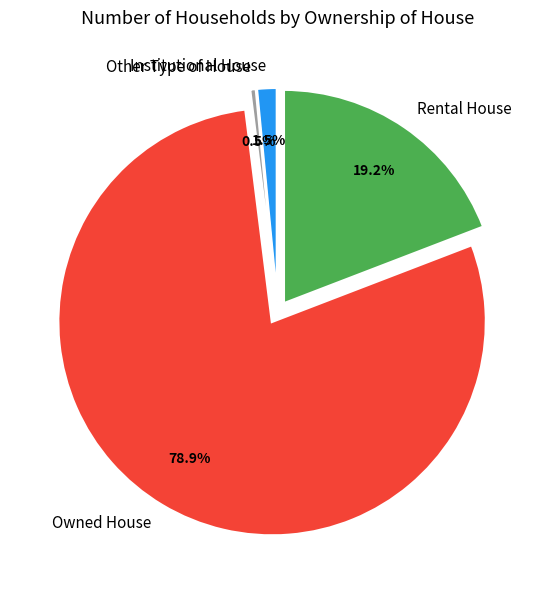

Approximately how many times larger is the value at Owned House compared to Rental House?

4.1